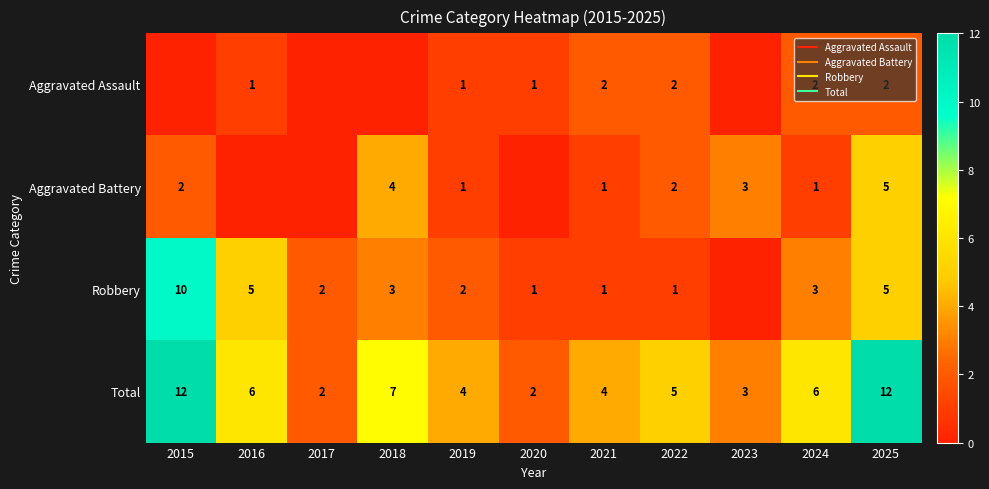

What is the maximum value shown in the chart?

12